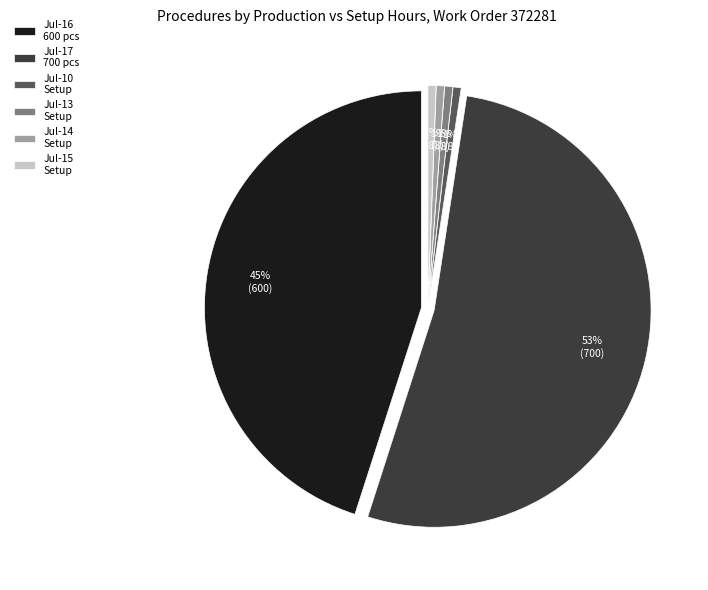

True or false: 2015-07-16 (600 pcs) accounts for 36% of the total.

False